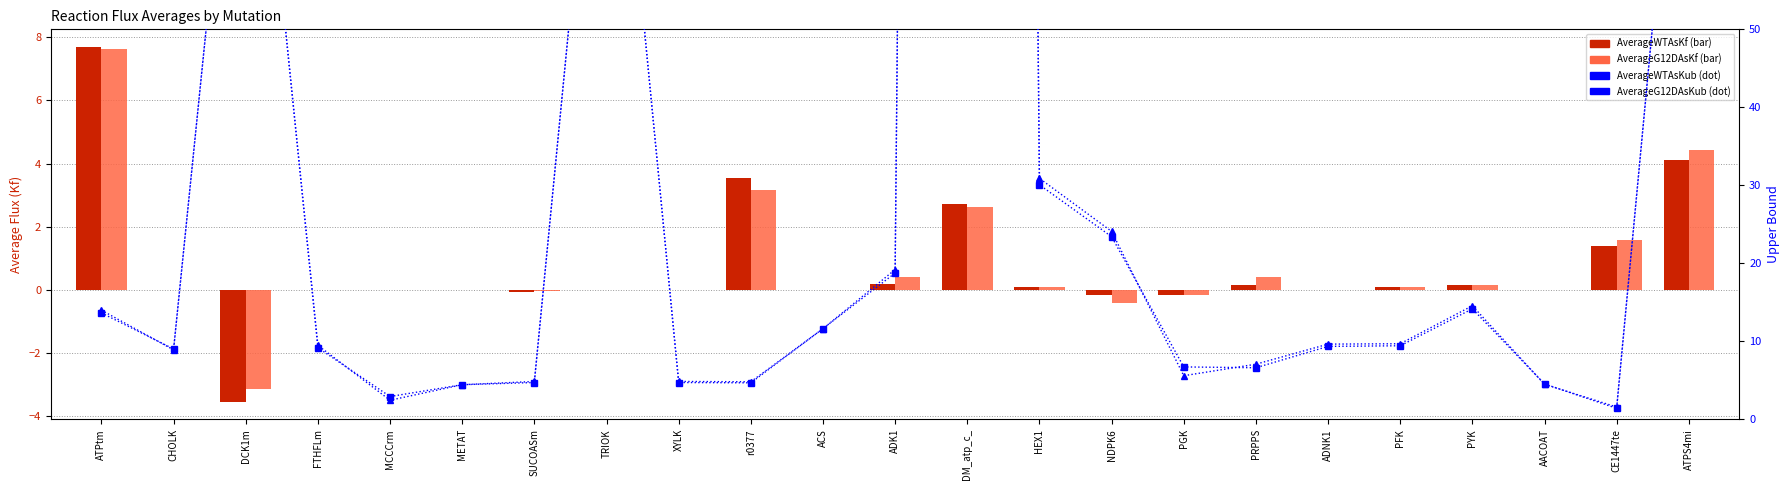

What is the value of the AverageWTAsKub bar at the 14th from the left?

30.1